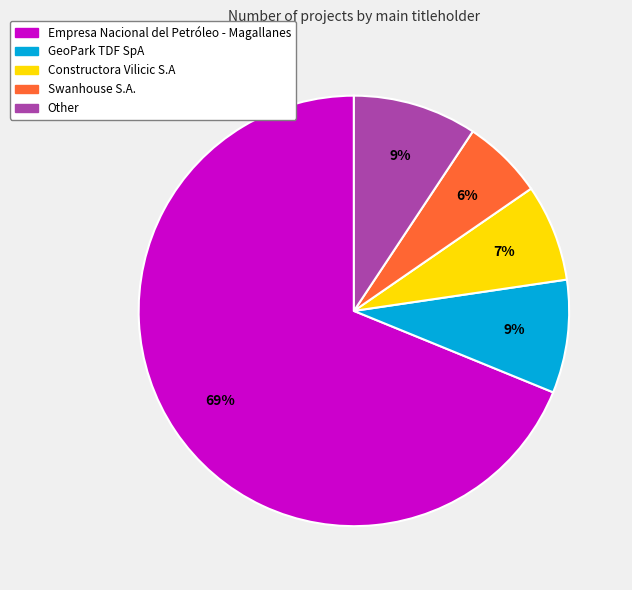

What percentage is the Empresa Nacional del Petróleo - Magallanes slice, to the nearest percent?

69%